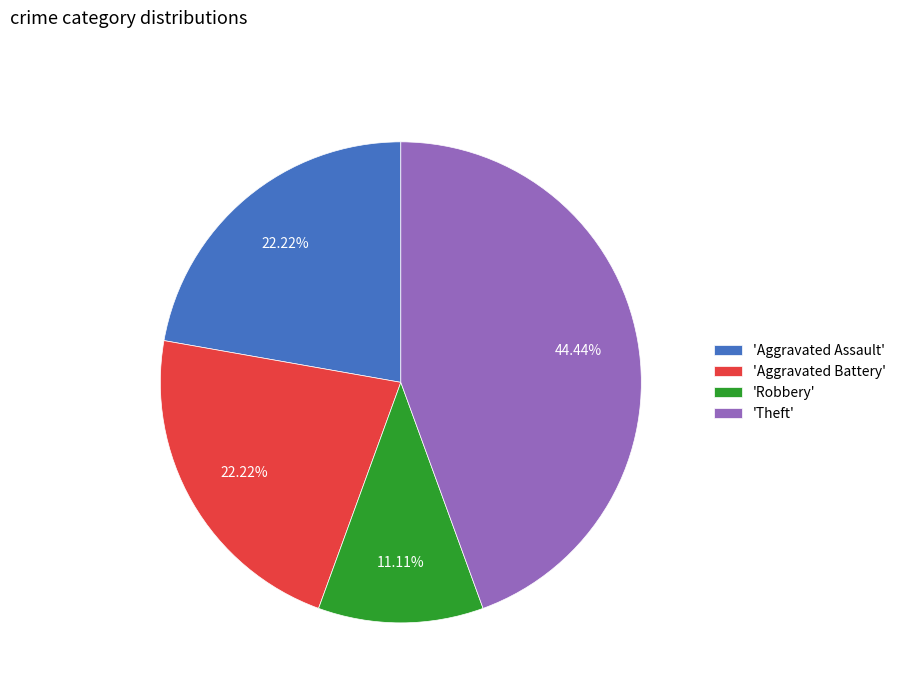

Does any single category account for the majority?

No